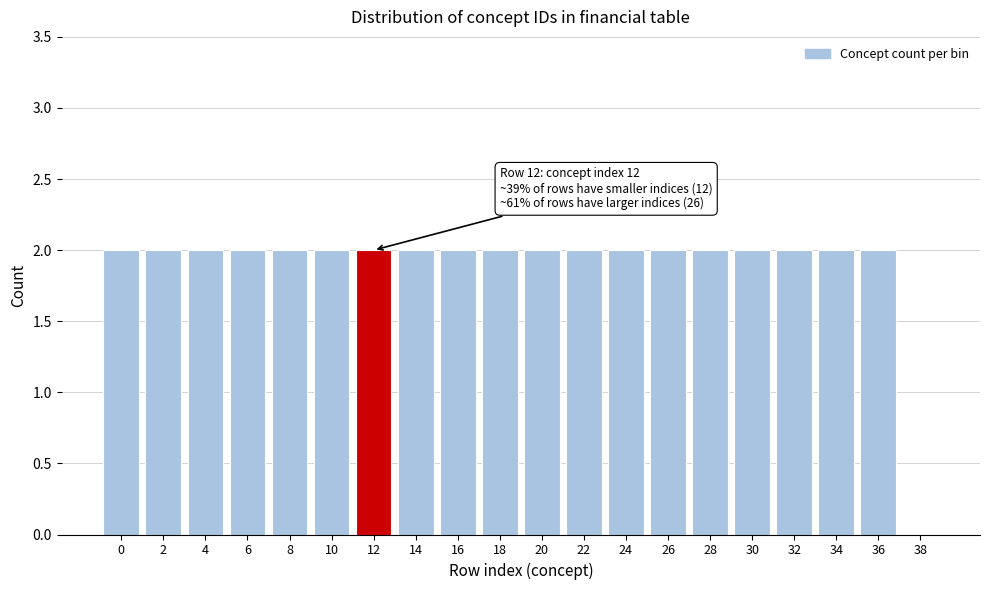

Reading right to left, transcribe all the data shown in this chart.

38=0	36=2	34=2	32=2	30=2	28=2	26=2	24=2	22=2	20=2	18=2	16=2	14=2	12=2	10=2	8=2	6=2	4=2	2=2	0=2